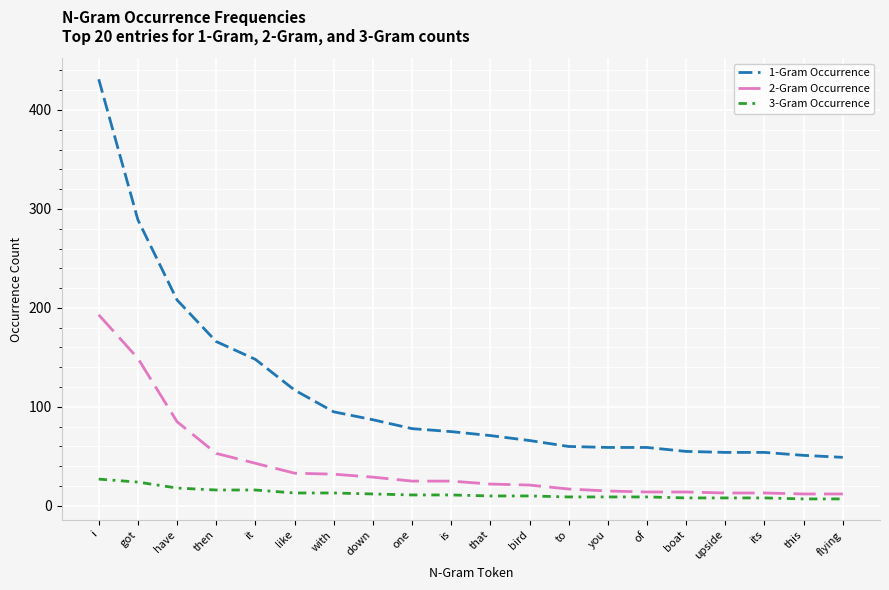

The value of 2-Gram Occurrence at down is 51. True or false?

False